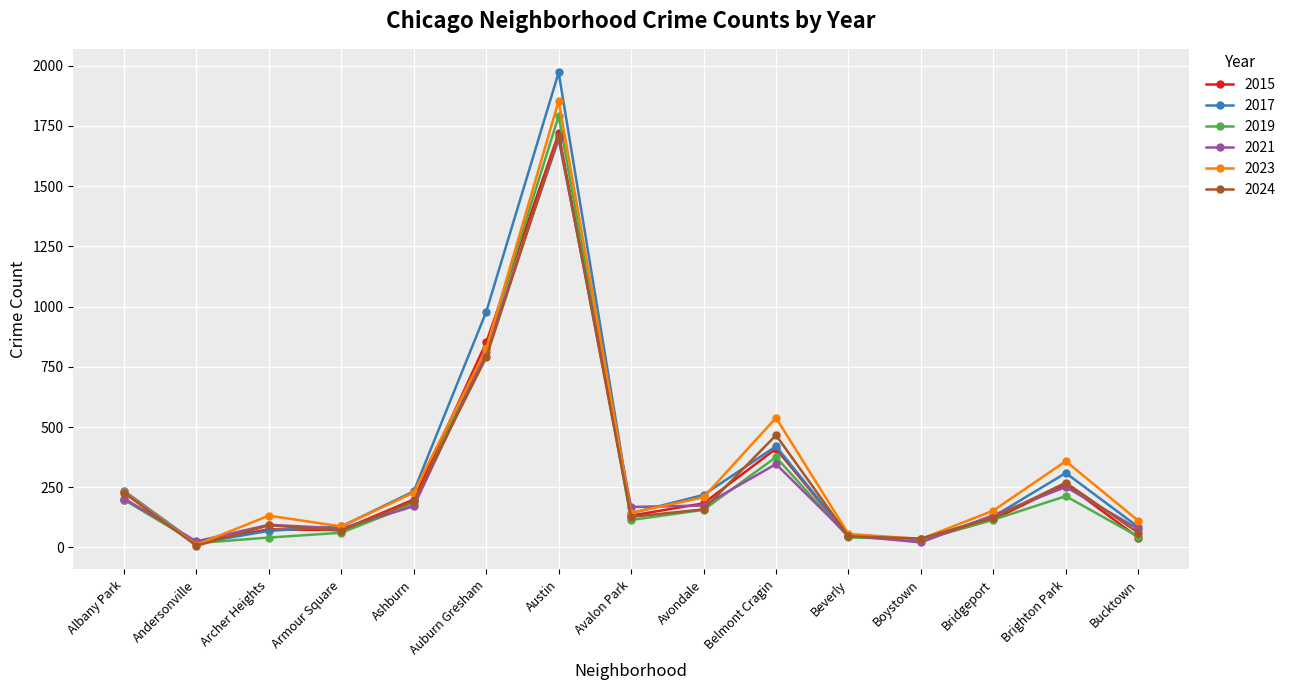

At which category does 2017 reach its first local valley?

Andersonville